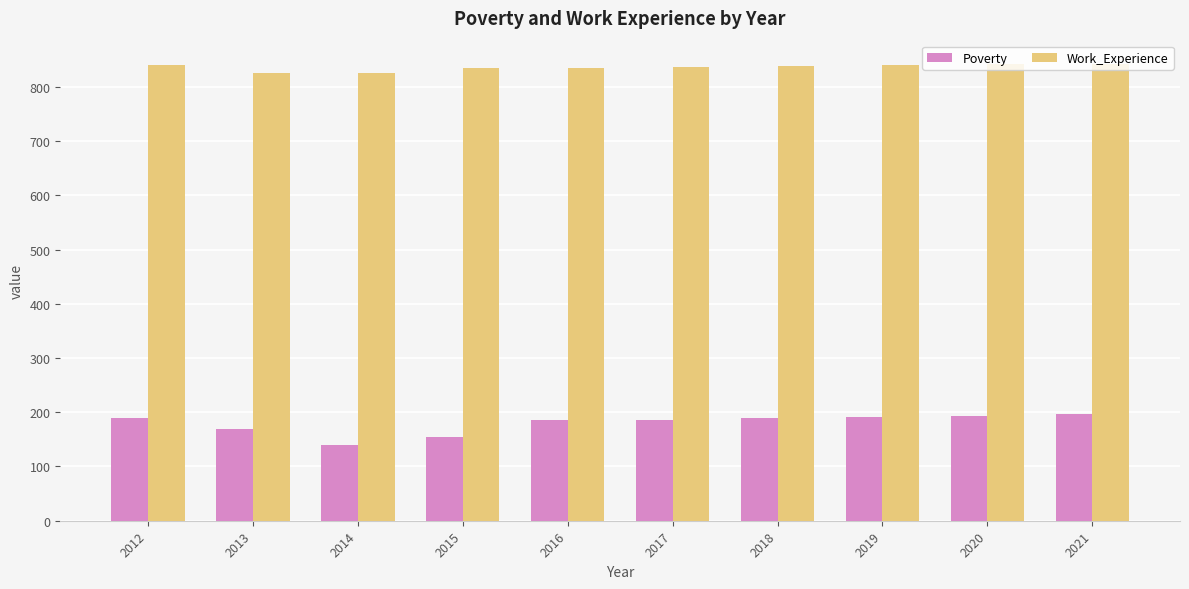

How many bars are there in total?

20